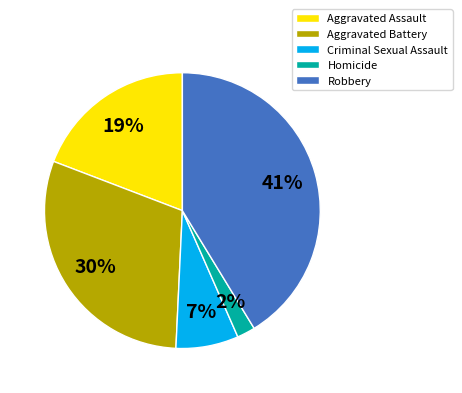

Between Aggravated Assault and Robbery, which is larger?

Robbery